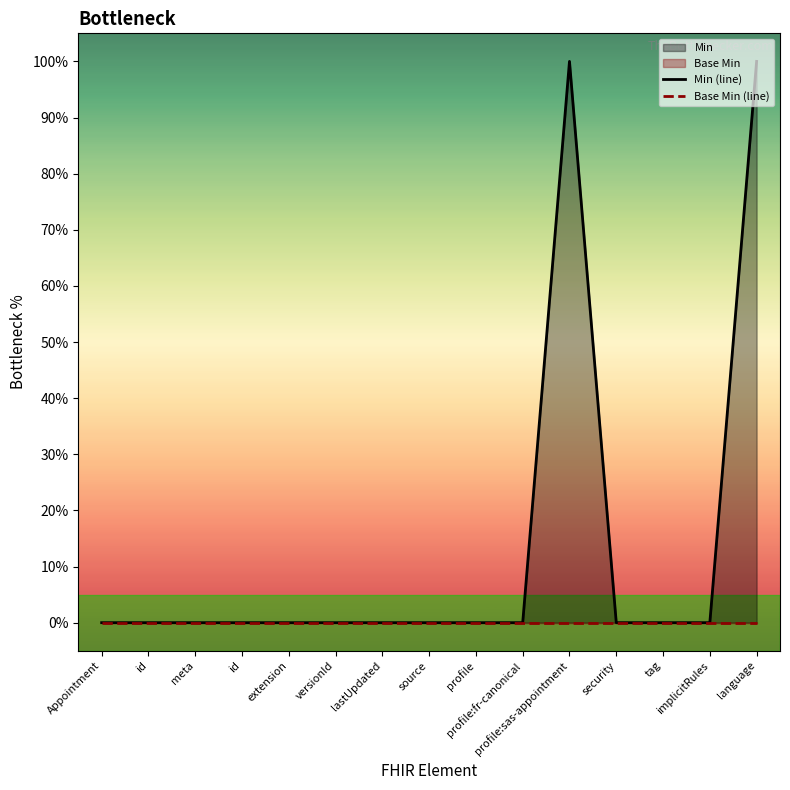

Is it true that Min (line) equals 0 at lastUpdated?

True